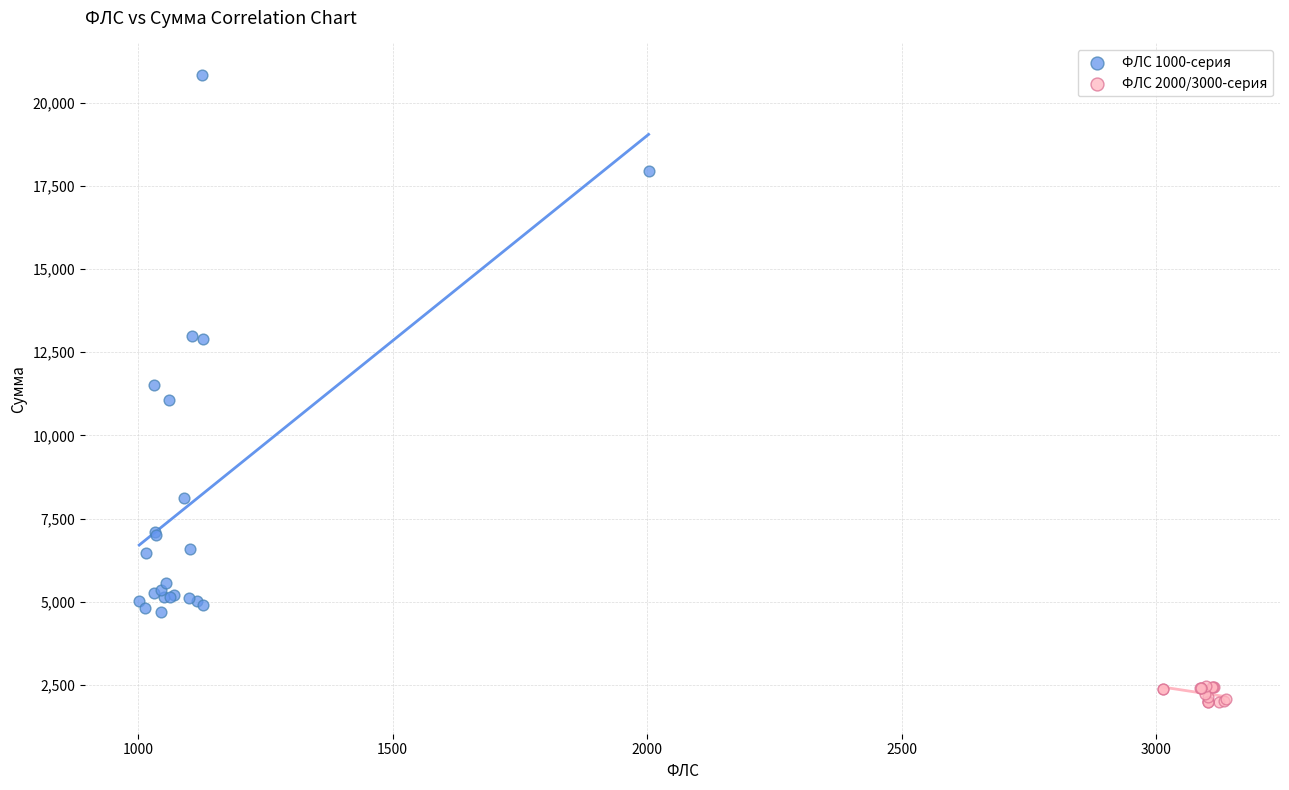

Which series contains the highest Y value?

ФЛС 1000-серия